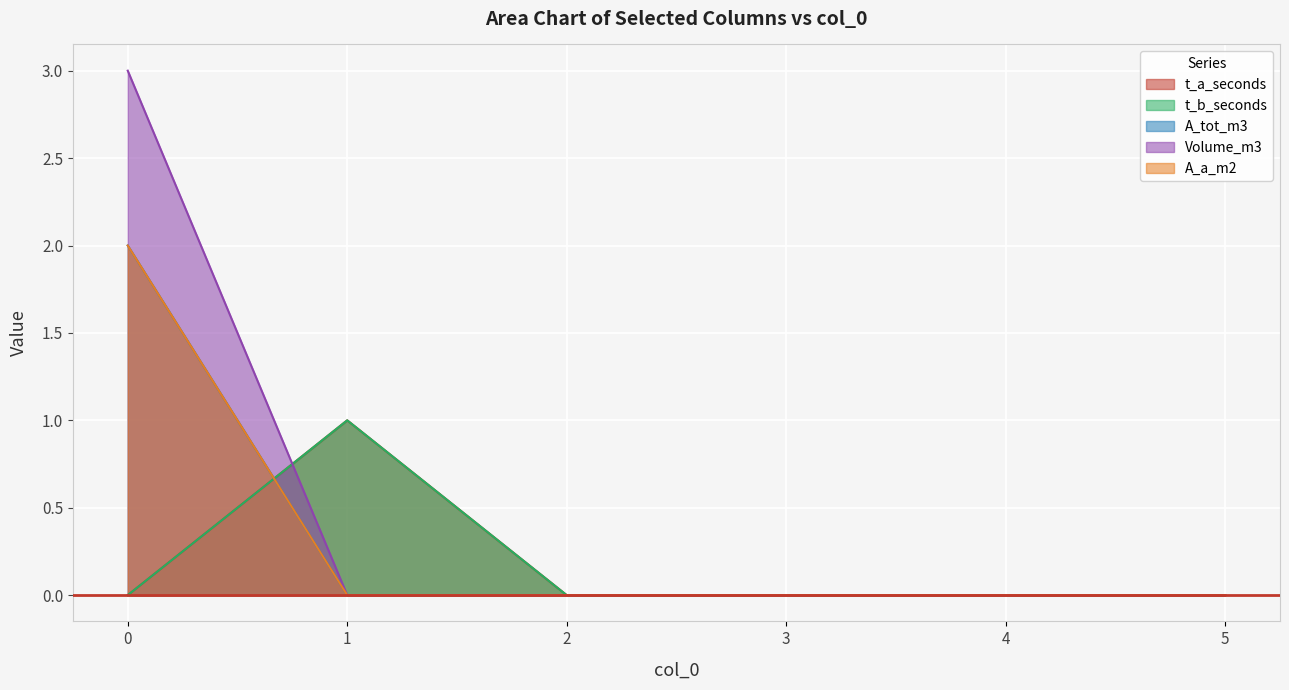

What is the total value across all series at 0?

7